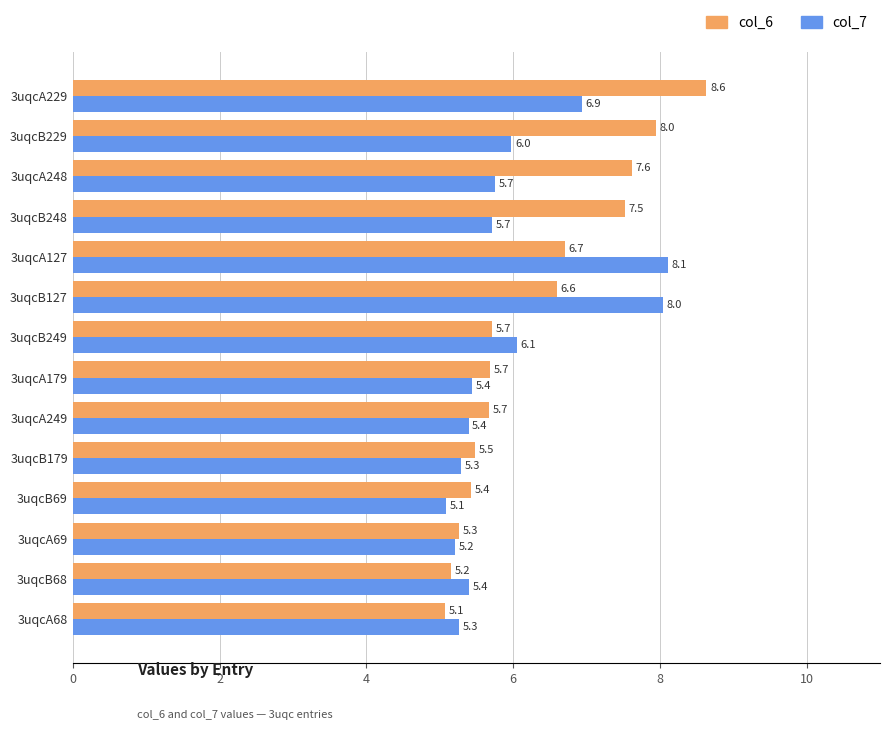

What is the smallest value displayed?

5.1